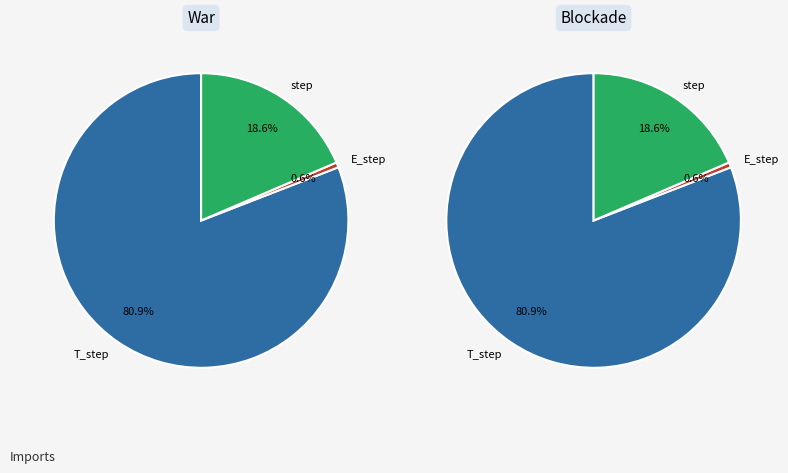

How many segments does this pie chart have?

3